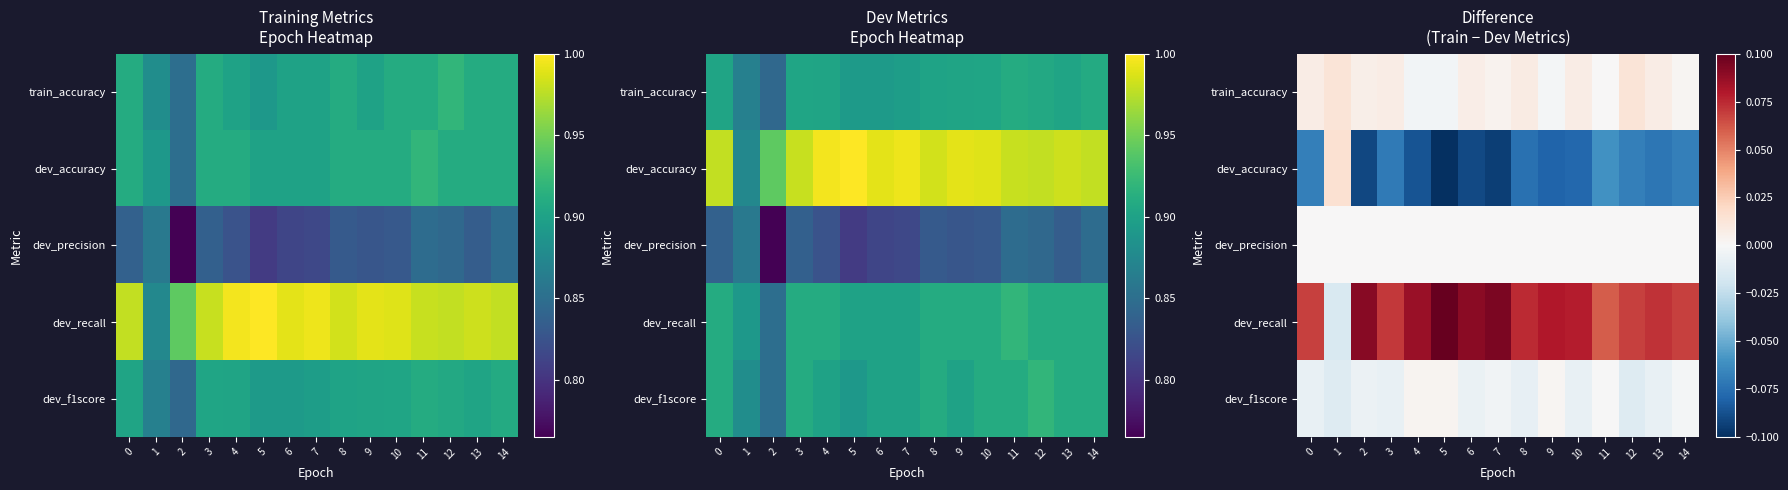

Where does the dev_accuracy series first go above 0?

1